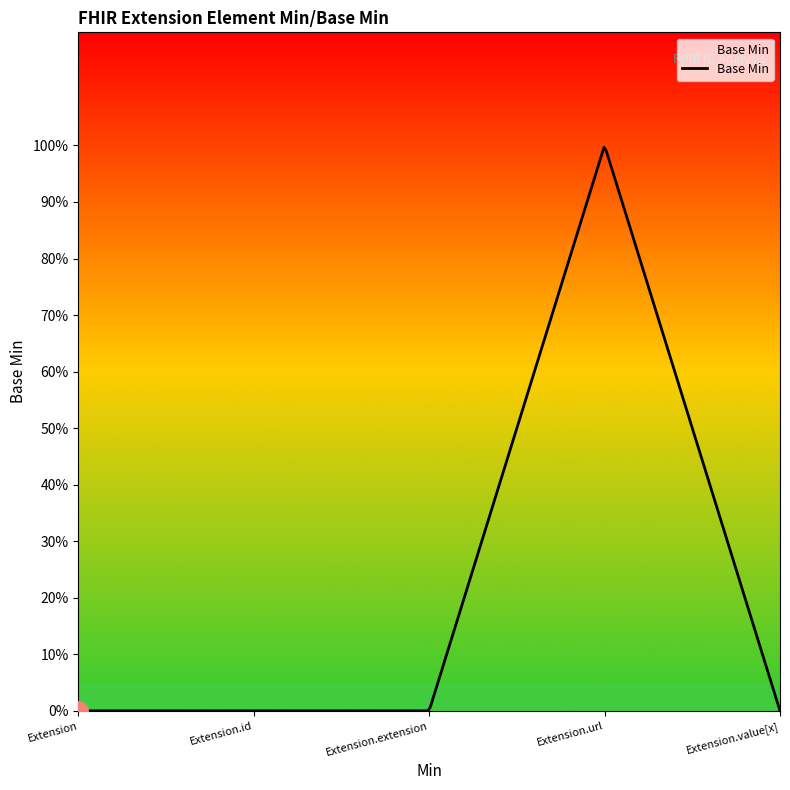

Reading left to right, extract all data points from this chart.

0	0	0	1	0